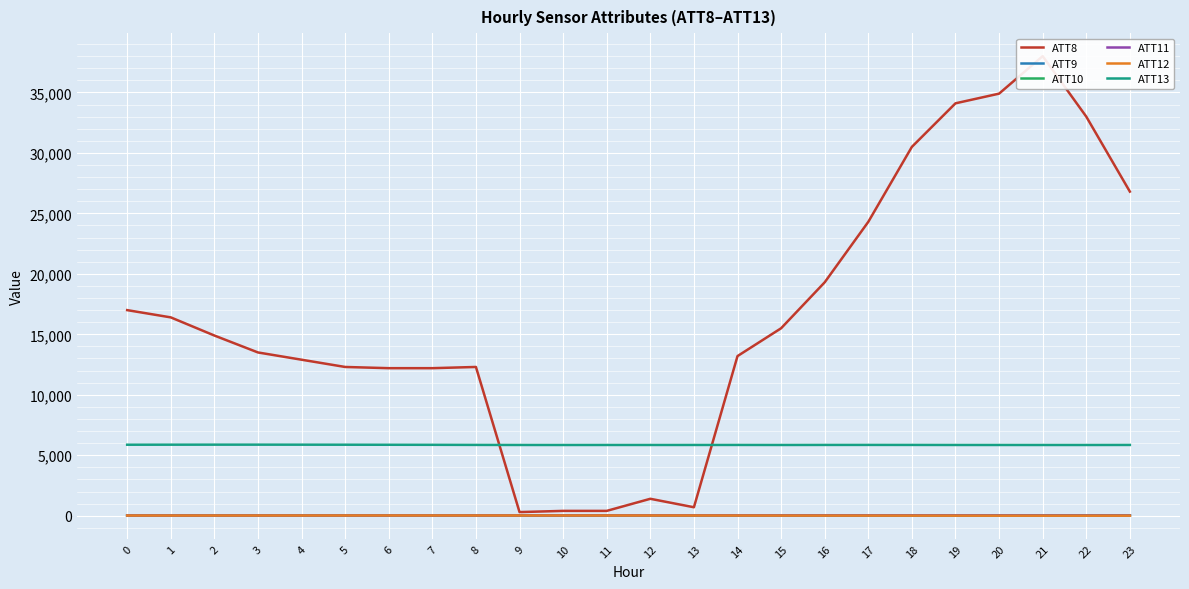

Reading right to left, list all the values displayed in this chart.

ATT8: 26800.0	33000.0	38000.0	34900.0	34100.0	30500.0	24300.0	19300.0	15500.0	13200.0	700.0	1400.0	400.0	400.0	300.0	12300.0	12200.0	12200.0	12300.0	12900.0	13500.0	14900.0	16400.0	17000.0
ATT9: 24.5	24.6	25.4	27.8	29.7	30.9	31.4	31.4	31.4	31.9	32.4	31.6	31.3	31.4	29.2	28.6	27.4	27.3	26.8	25.9	25.3	24.3	24.2	24.6
ATT10: 9.5	7.1	6.8	6.0	6.8	8.1	10.4	10.9	12.5	11.3	12.8	12.5	12.9	14.4	16.0	16.7	17.4	18.0	18.2	17.5	17.0	16.5	15.1	15.1
ATT11: 16.1	17.2	18.9	21.8	25.2	26.5	25.9	24.6	24.2	25.6	28.1	27.0	25.7	24.9	22.8	22.2	21.0	20.3	19.9	19.0	18.8	17.8	17.5	18.2
ATT12: 3.7	2.2	2.1	2.6	5.6	8.0	9.9	11.2	12.5	14.8	18.0	18.0	18.5	19.1	19.4	19.4	19.9	20.1	19.4	18.1	17.2	16.4	15.5	16.2
ATT13: 5852.9	5848.9	5848.6	5849.6	5850.2	5854.3	5855.8	5854.2	5849.8	5853.1	5851.6	5850.3	5850.4	5848.7	5850.6	5855.8	5863.4	5867.3	5871.9	5874.4	5876.7	5876.3	5874.0	5870.9